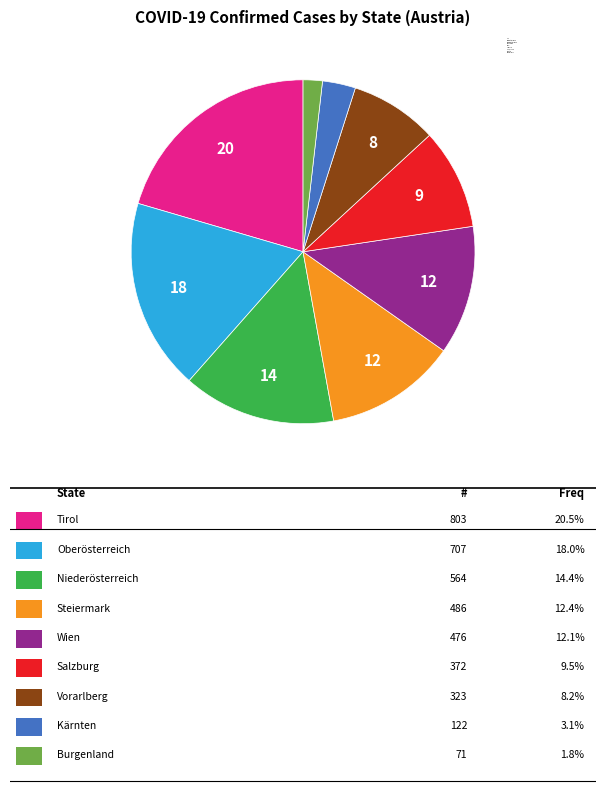

True or false: Vorarlberg accounts for 15% of the total.

False